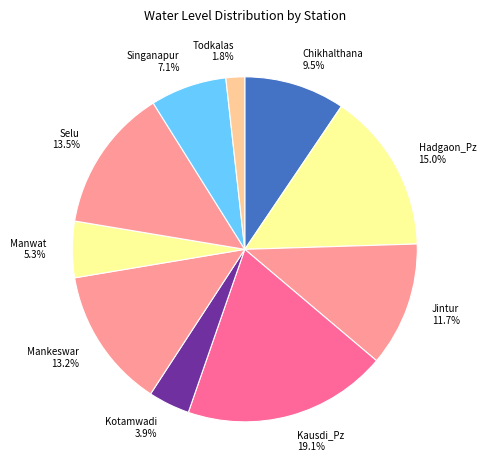

What percentage is NOT represented by Manwat?

94.7%